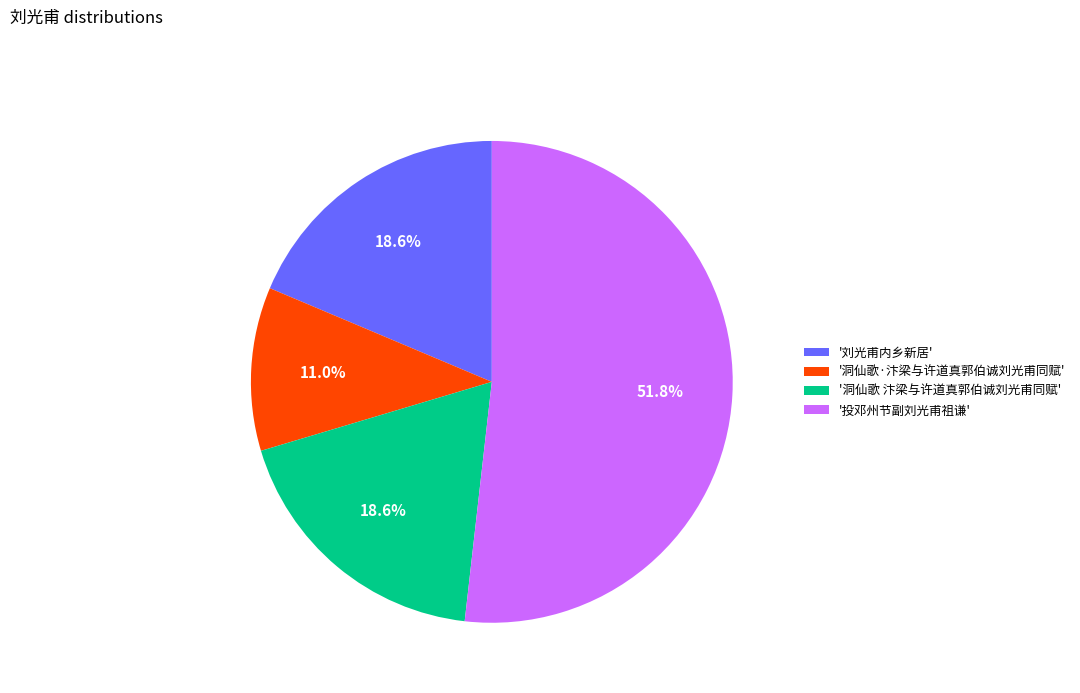

How much of the chart is everything except '洞仙歌·汴梁与许道真郭伯诚刘光甫同赋'?

89.0%